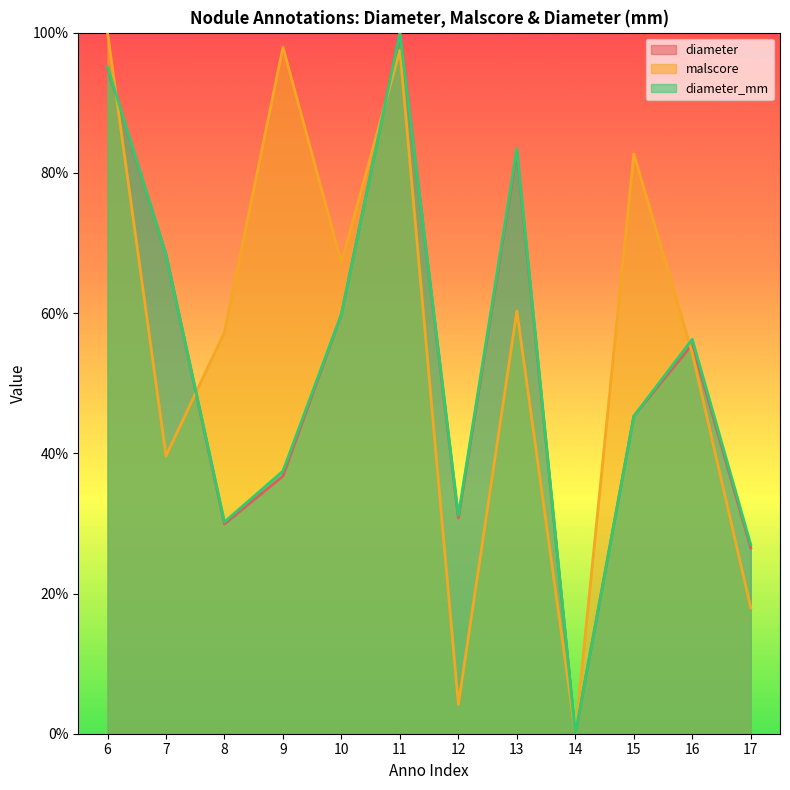

What is the value of the diameter point at the 12th from the left?

2.6